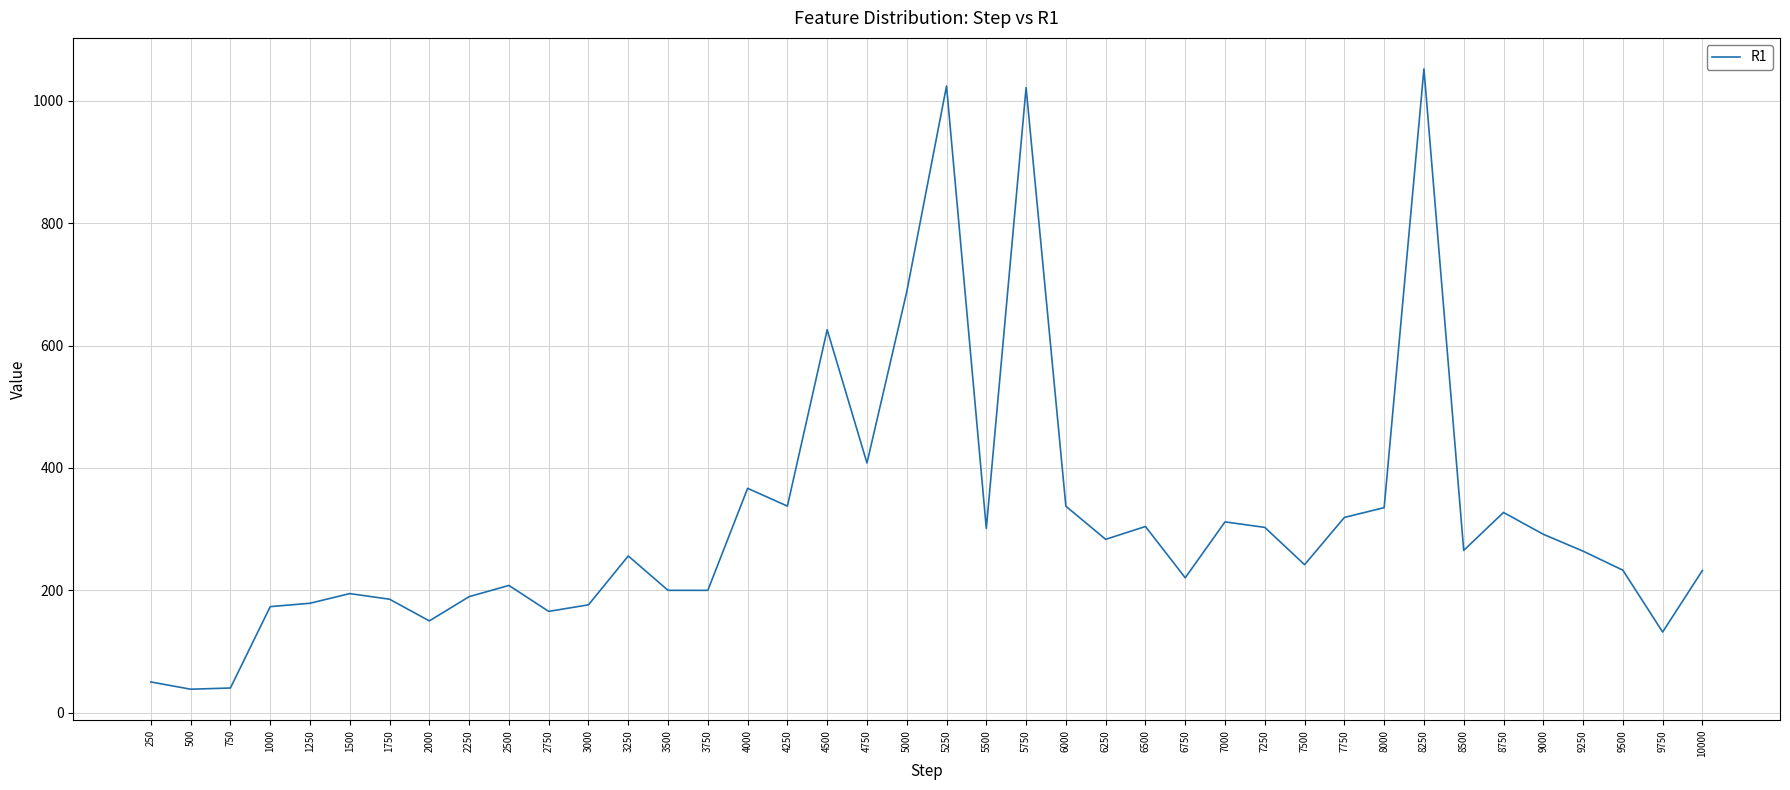

What is the approximate value at 6250?

283.3